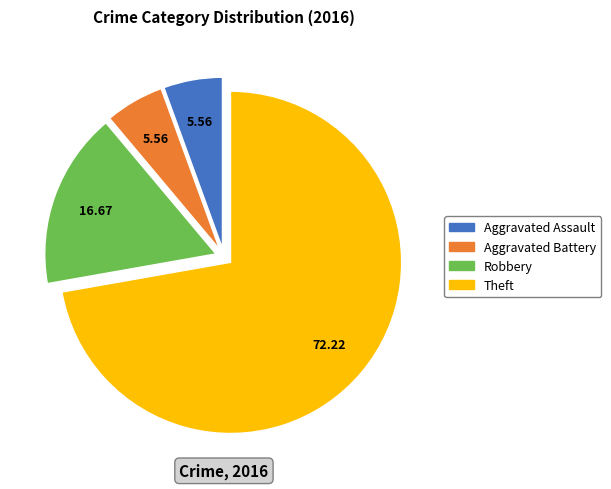

Does any single category account for the majority?

Yes